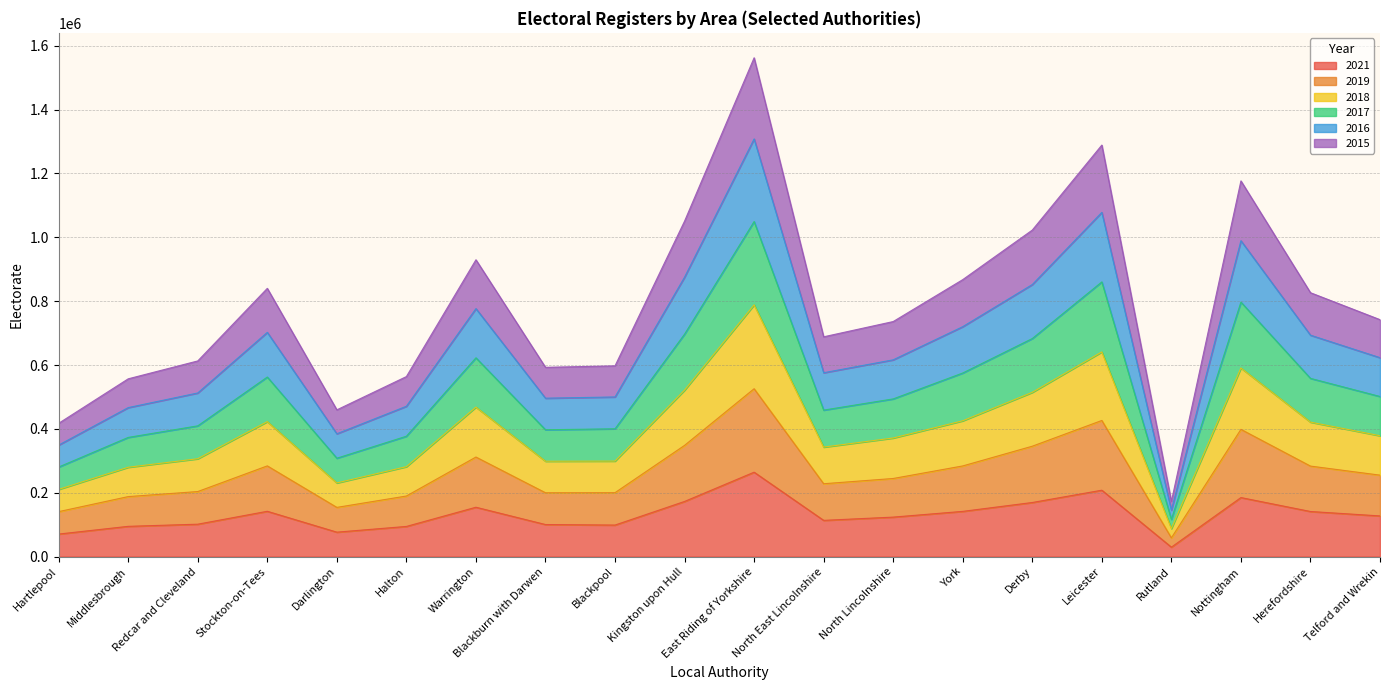

What is the total value across all series at York?

867554